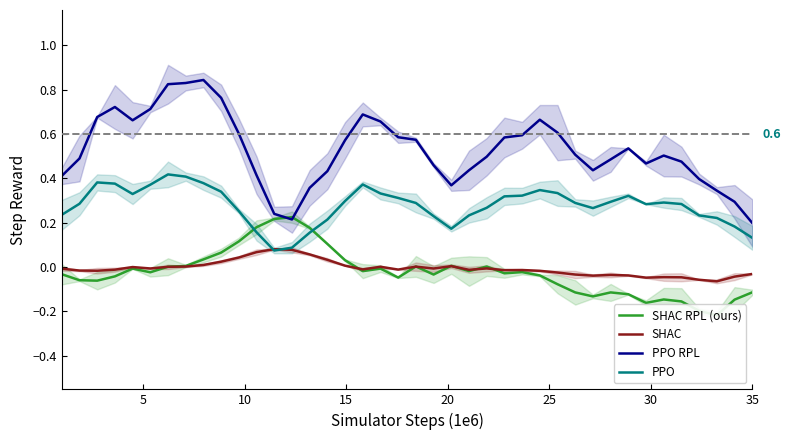

After their last crossing, which series has the higher values: SHAC RPL (ours) or PPO?

PPO